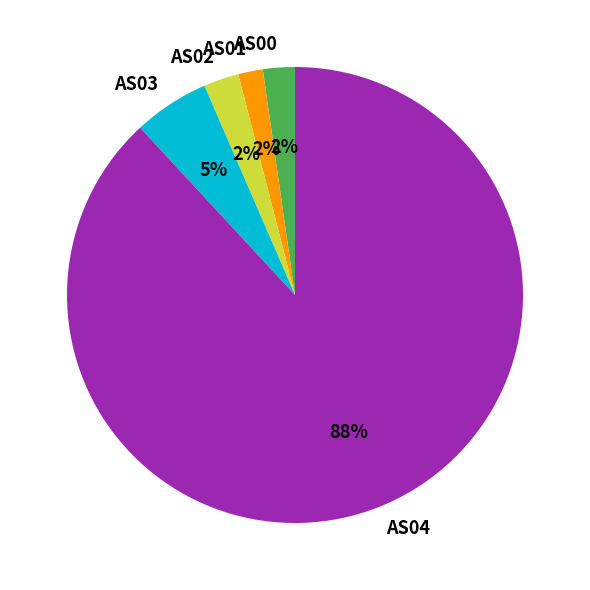

True or false: AS04 accounts for 99% of the total.

False